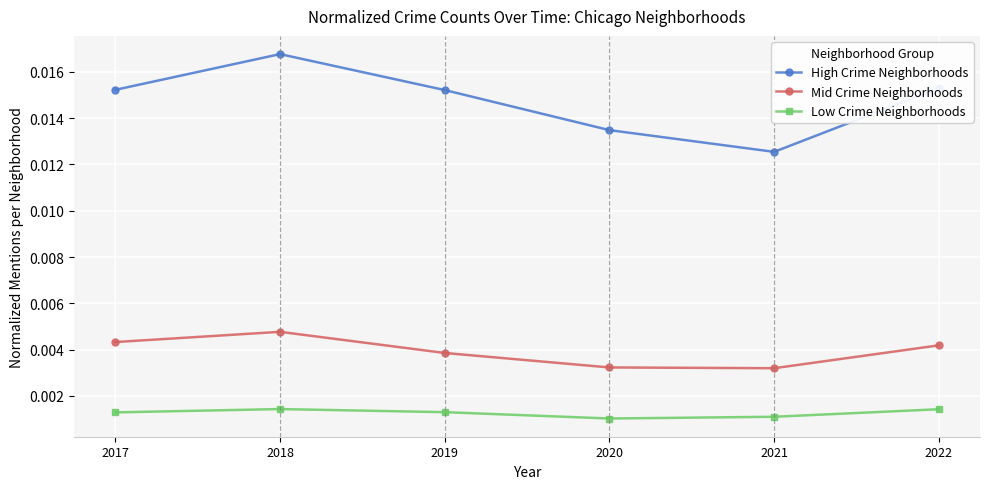

How many Low Crime Neighborhoods values are between 0 and 1?

6